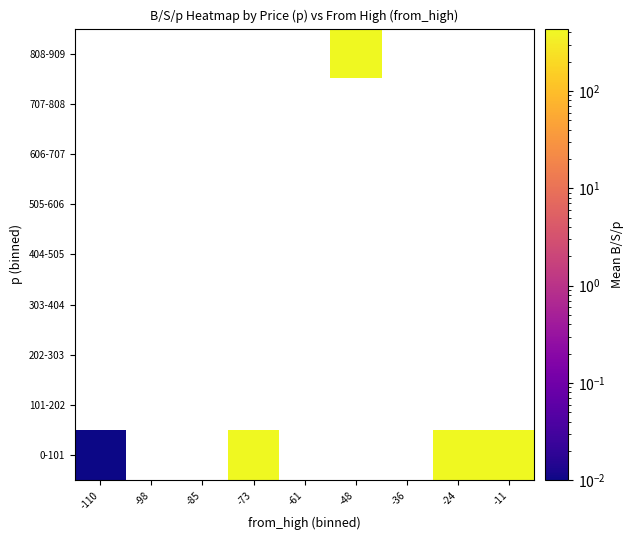

At how many categories does at least one series exceed 27?

4